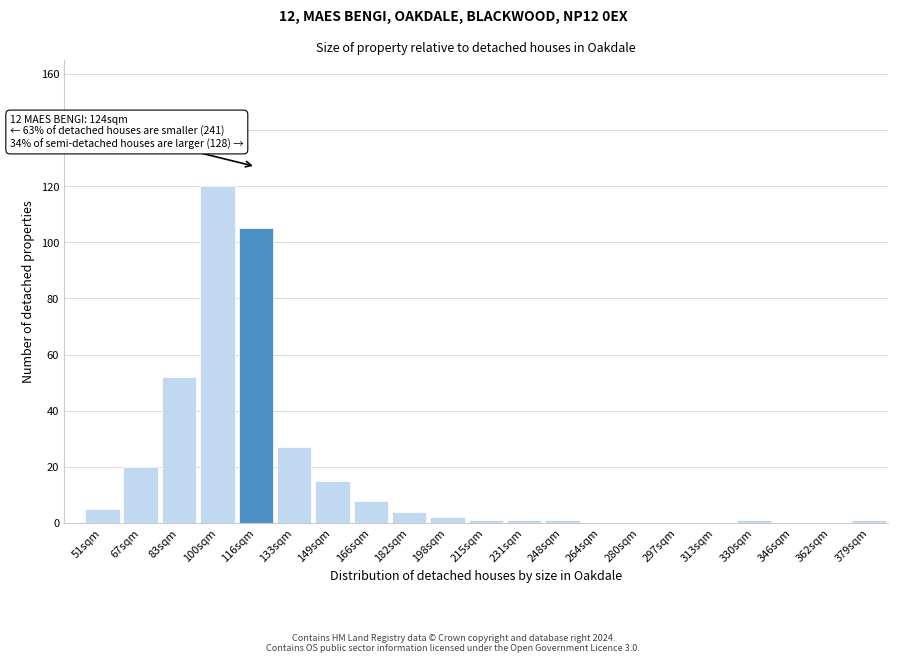

Reading left to right, list all the values displayed in this chart.

51sqm=5	67sqm=20	83sqm=52	100sqm=120	116sqm=105	133sqm=27	149sqm=15	166sqm=8	182sqm=4	198sqm=2	215sqm=1	231sqm=1	248sqm=1	264sqm=0	280sqm=0	297sqm=0	313sqm=0	330sqm=1	346sqm=0	362sqm=0	379sqm=1